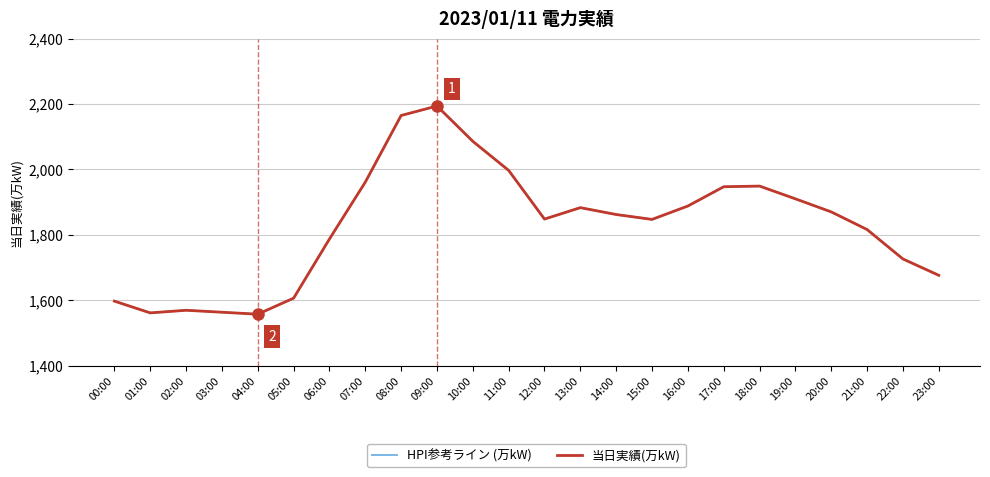

Between 19:00 and 18:00, which is larger?

18:00